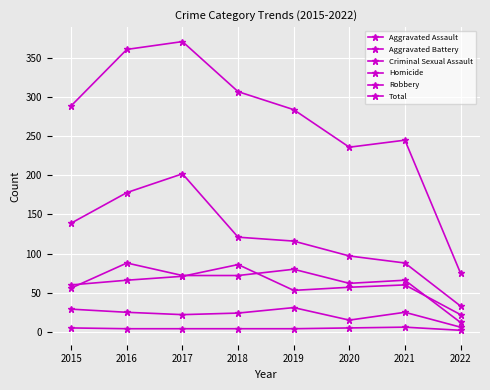

True or false: Total and Robbery intersect in this chart.

False